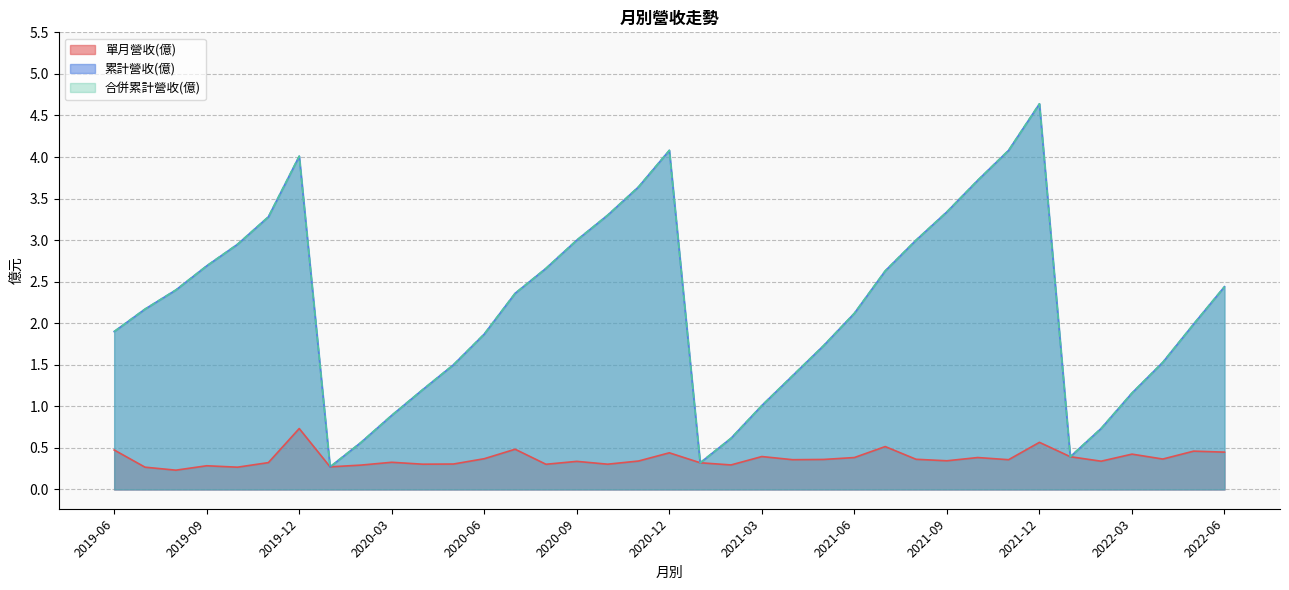

True or false: 合併累計營收(億) and 累計營收(億) cross at least once.

False